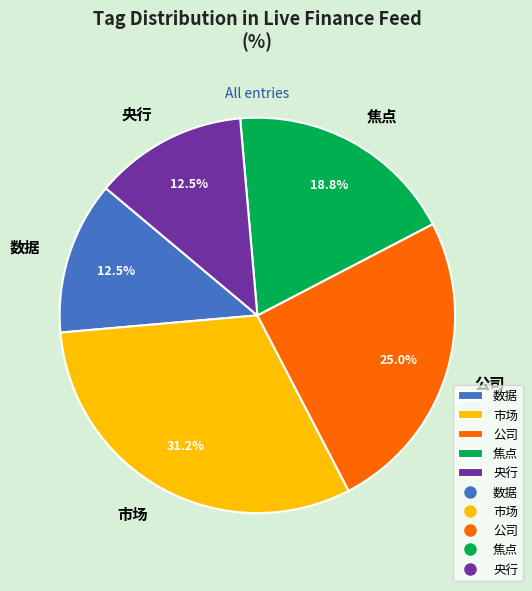

To the nearest percent, what is the average slice percentage?

20%